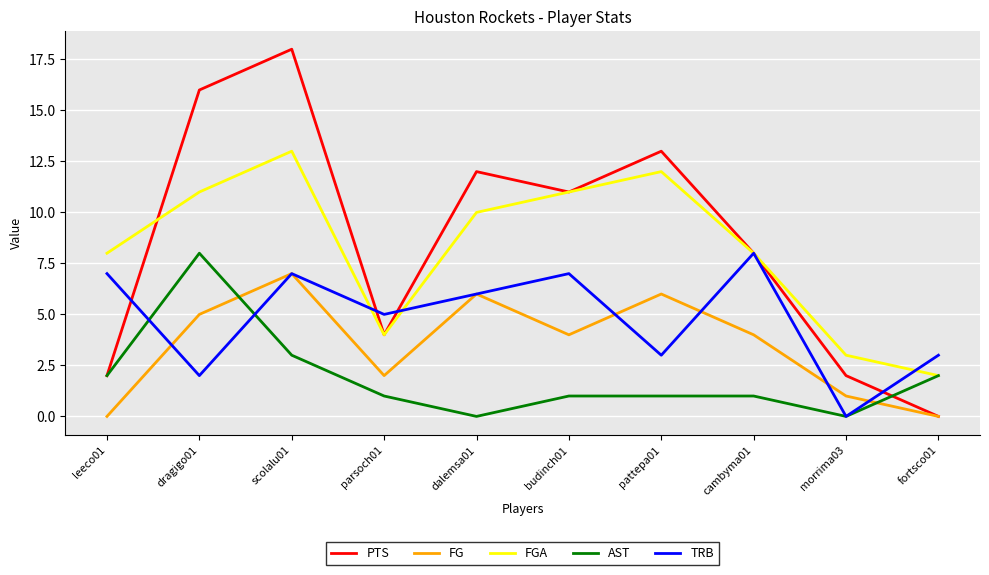

How many AST values are between 1 and 2?

6